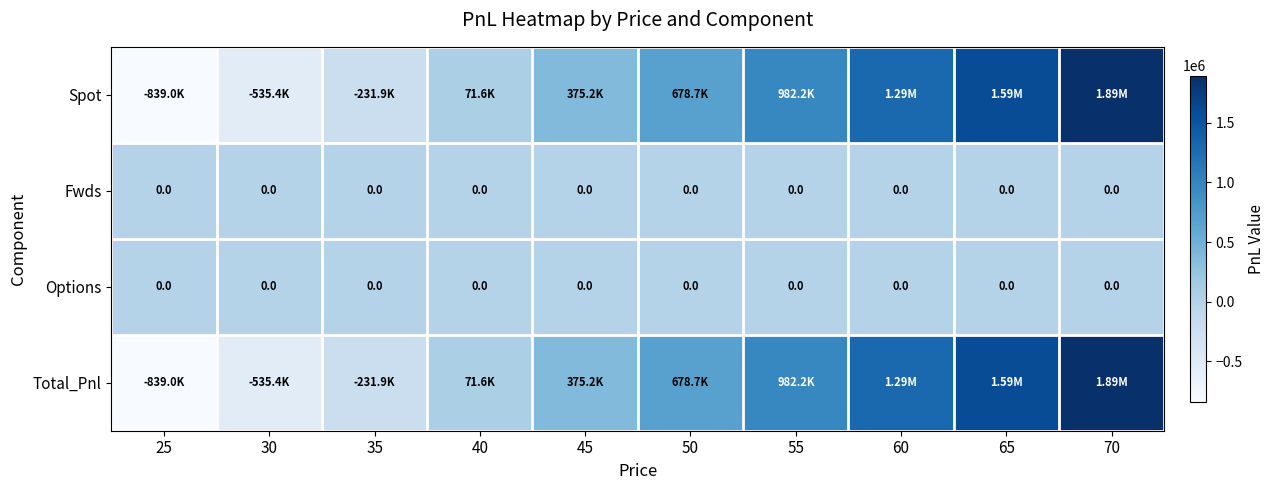

How many data points in Spot are less than 678693?

5